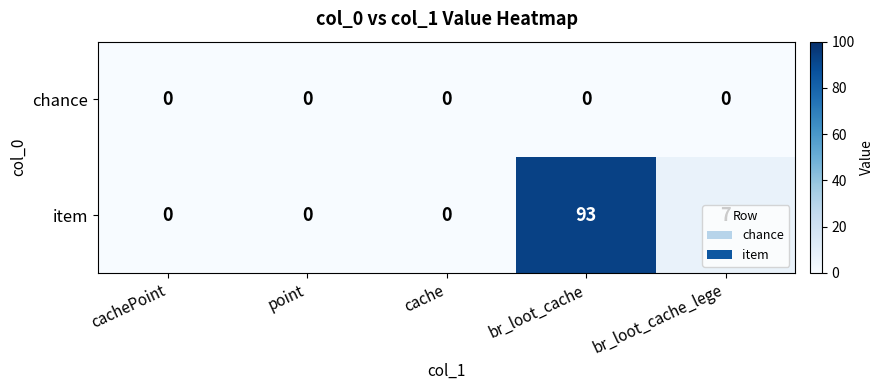

The item series shows 0 at cache. True or false?

True